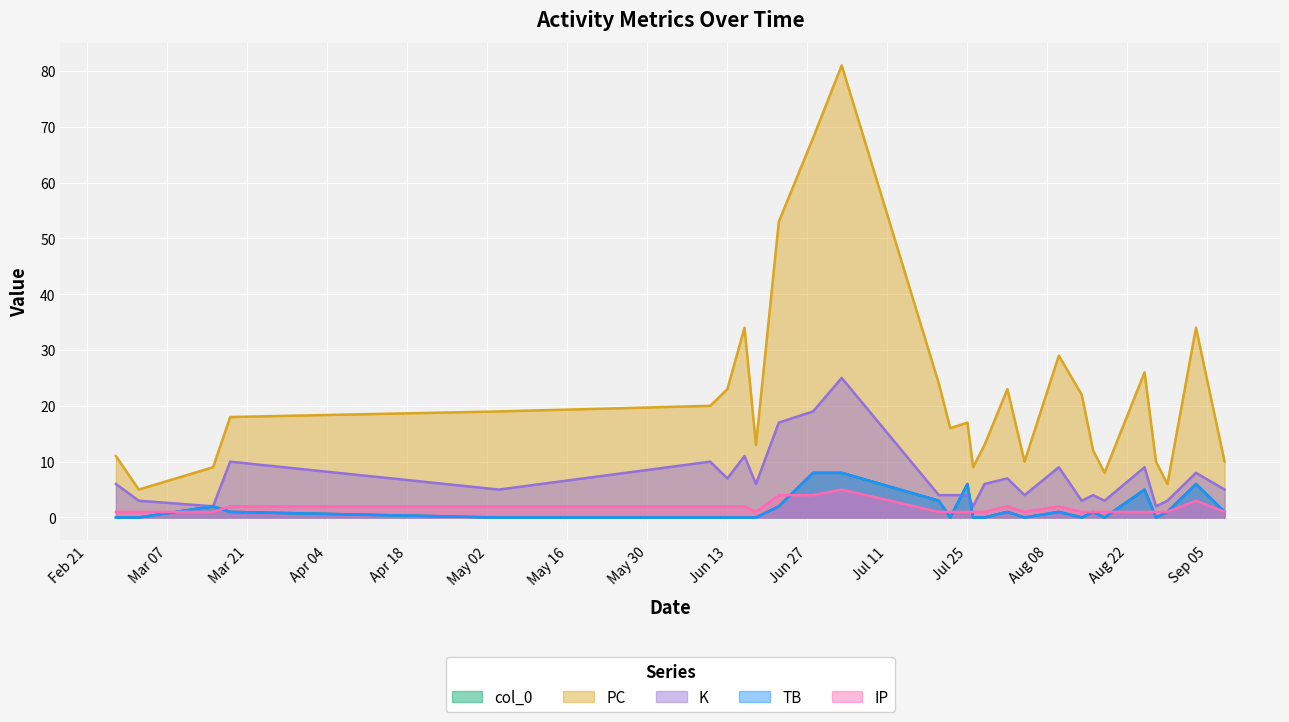

Rank the series at 2023-08-04 from lowest to highest value.

col_0, TB, IP, K, PC